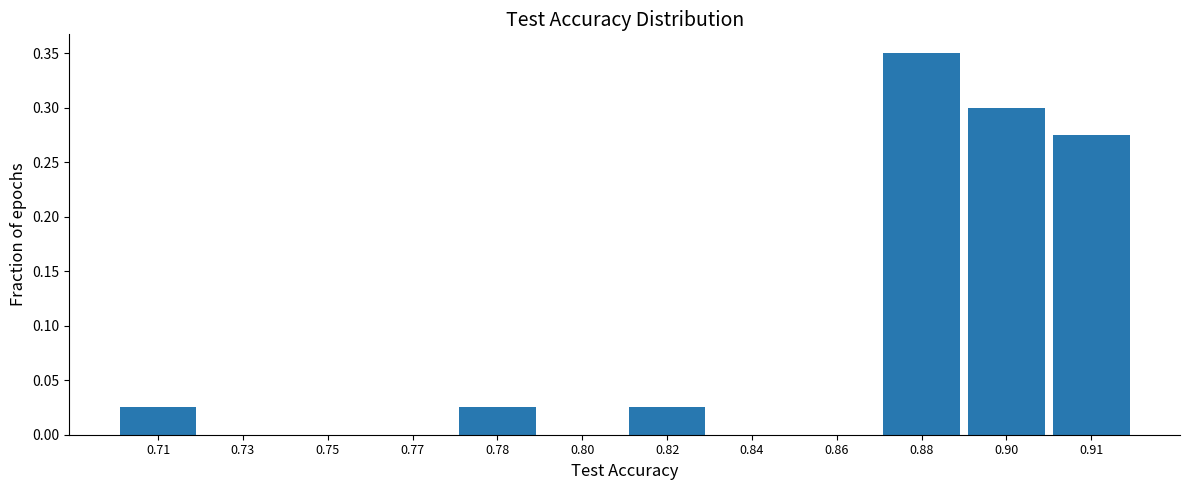

The value at 0.73 is 0.0. True or false?

True